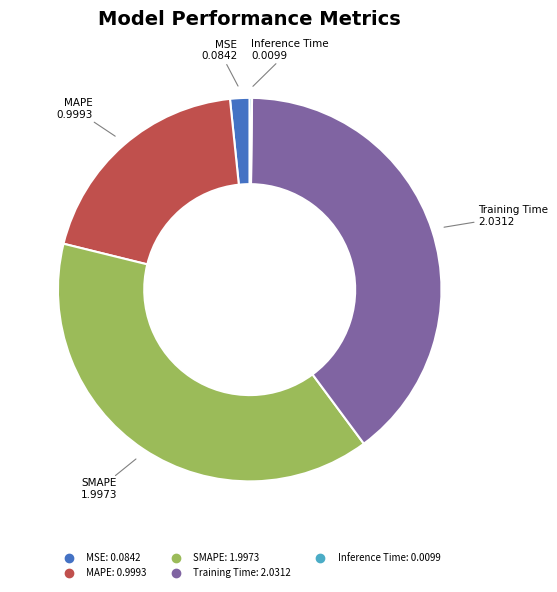

Is it true that Training Time is 25% of the pie?

False